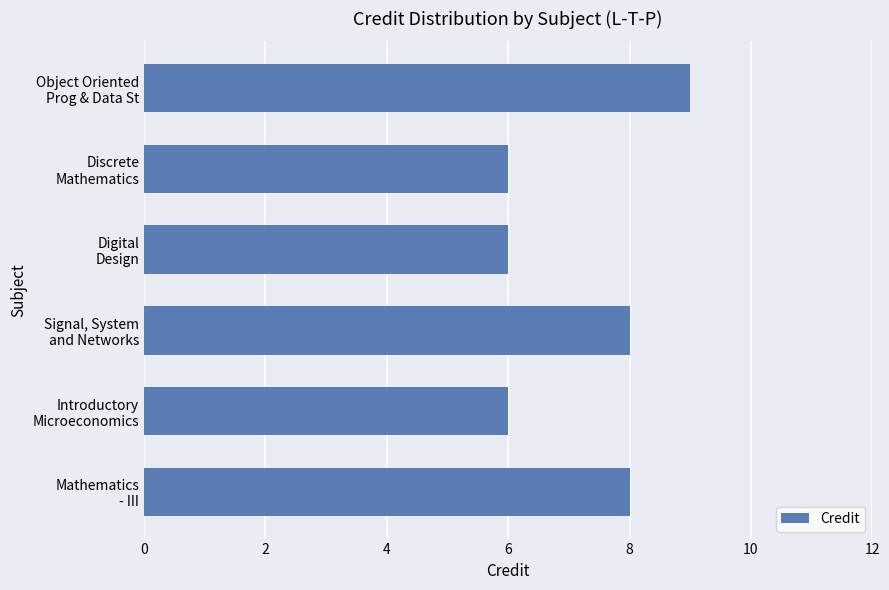

What is the sum of all values?

43